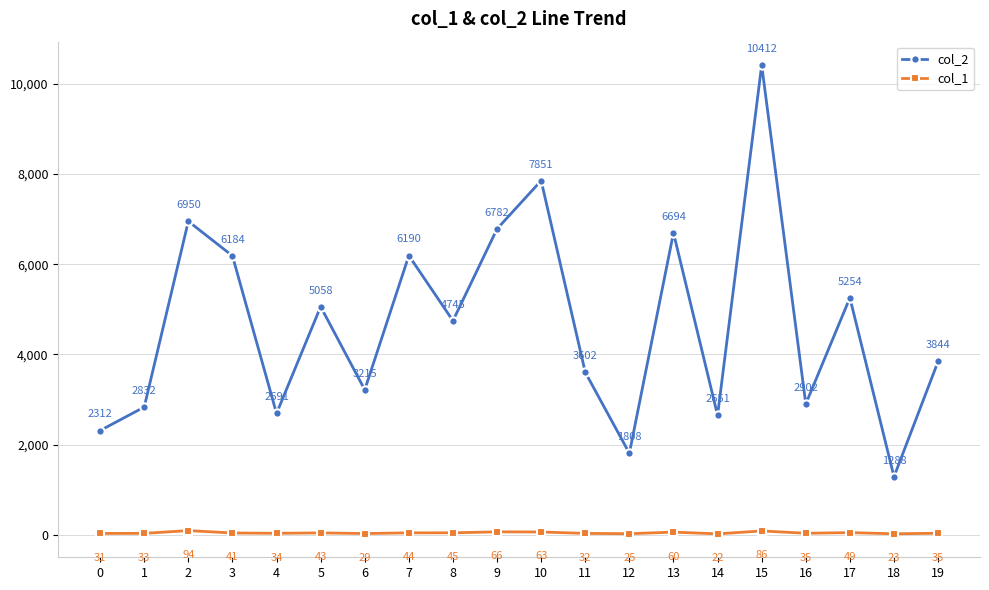

List the series in order of their overall mean, lowest first.

col_1, col_2